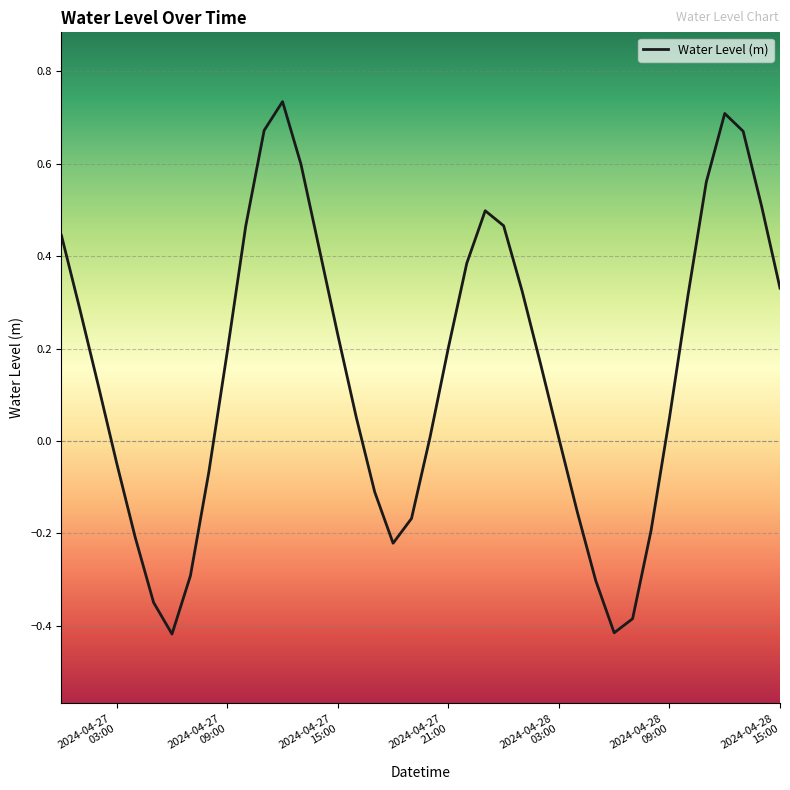

What is the difference between the maximum and minimum values?

1.2